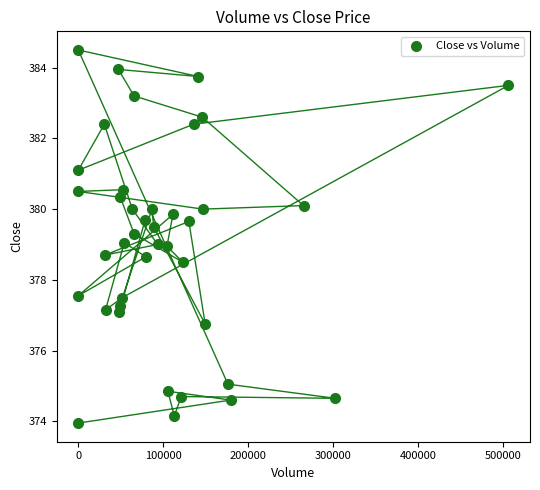

What is the range of Y values (max minus min)?

10.5